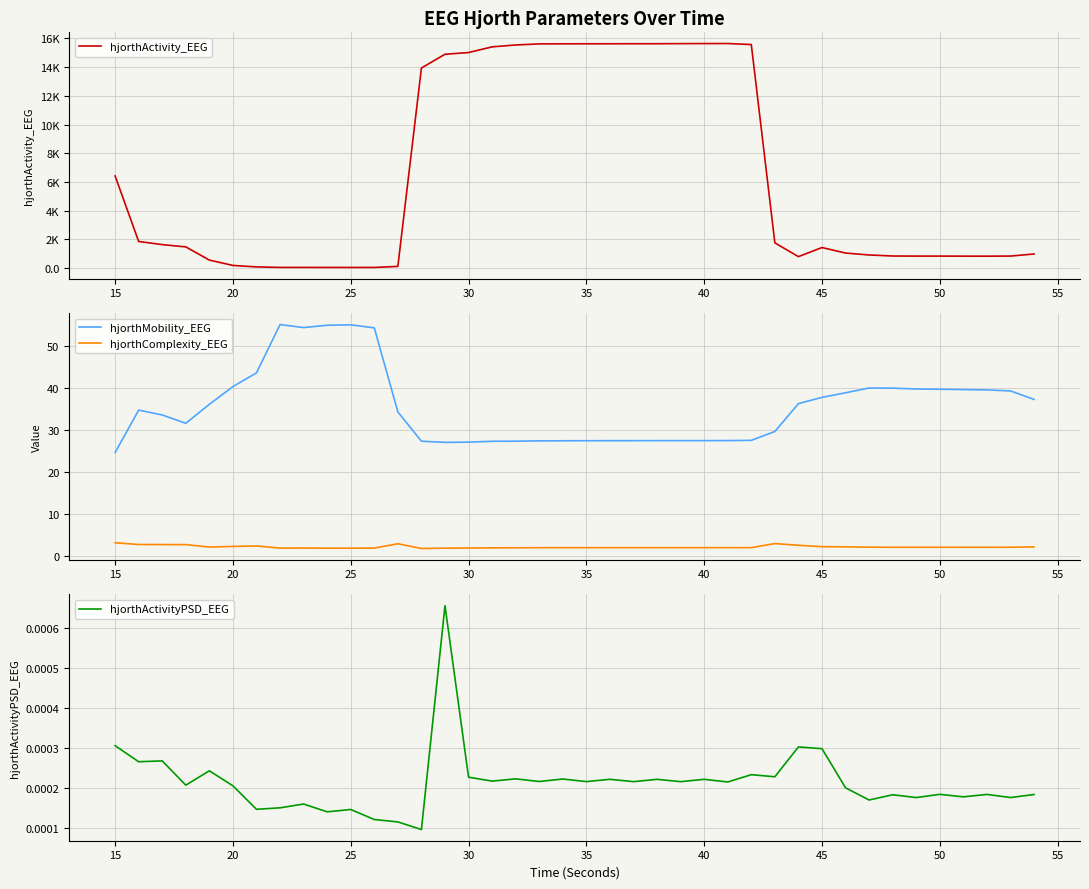

True or false: hjorthComplexity_EEG and hjorthMobility_EEG cross at least once.

False